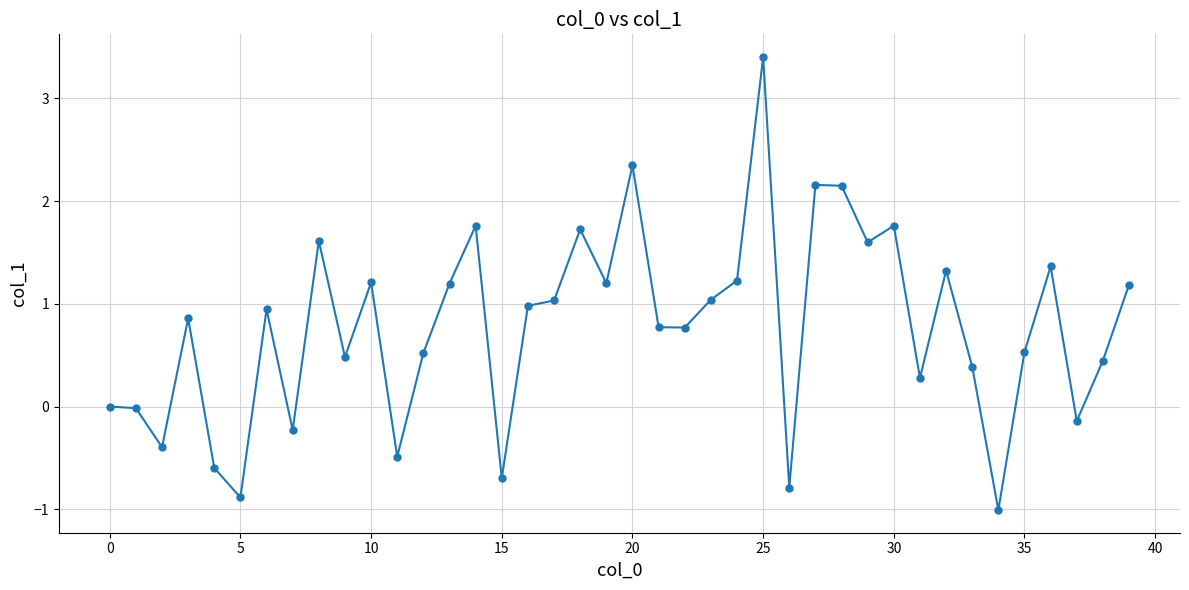

What is the sum of all values?

31.0